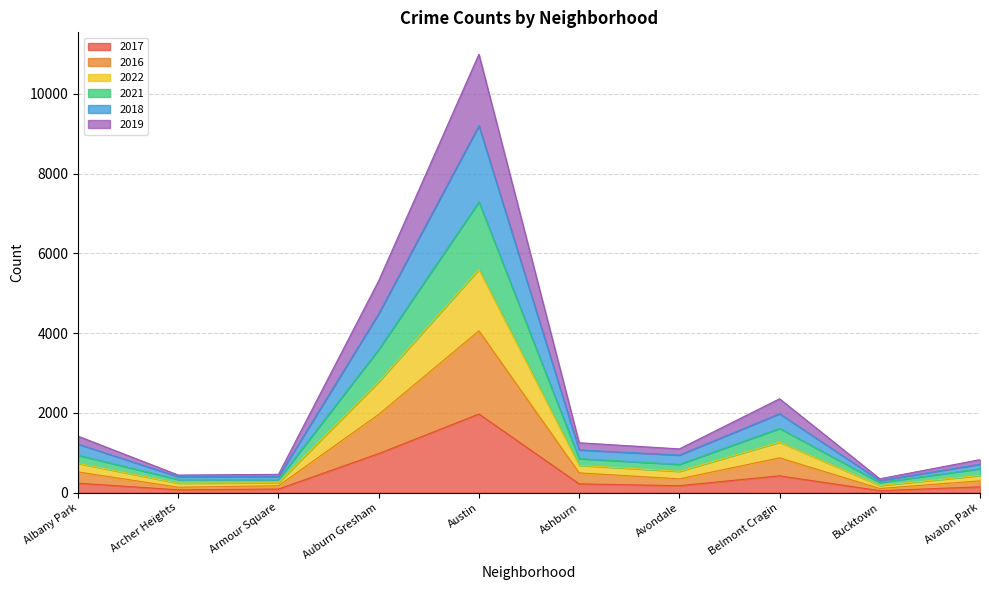

At which category is the sum across all series the highest?

Austin